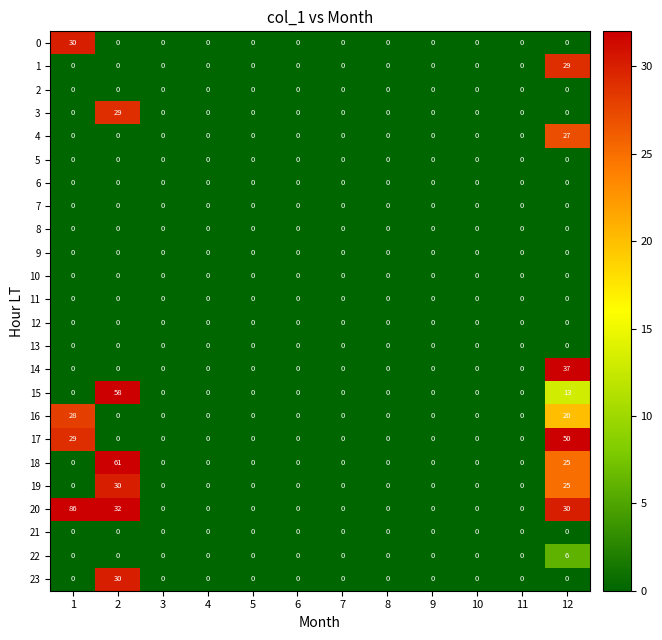

What is the difference between the maximum and minimum values in the 3 series?

29